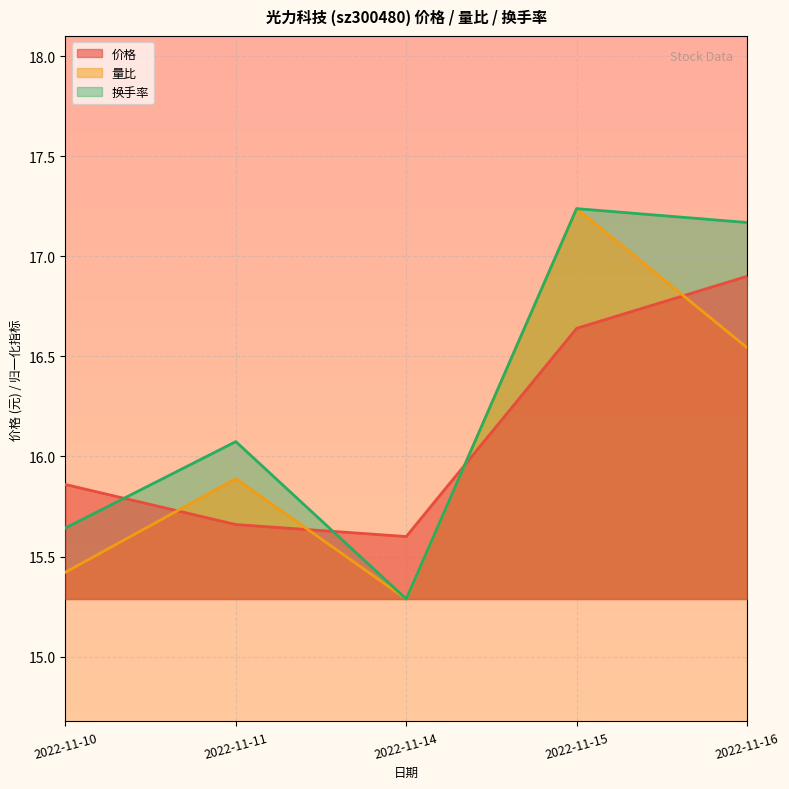

What is the value of the 量比 point at the 1st from the left?

15.4